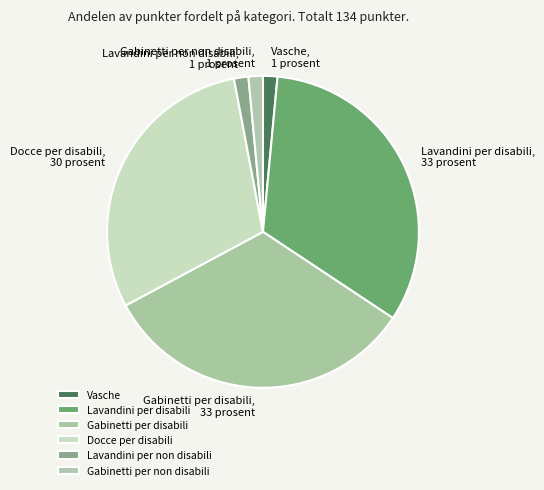

Approximately how many times larger is the value at Lavandini per disabili compared to Vasche?

22.0